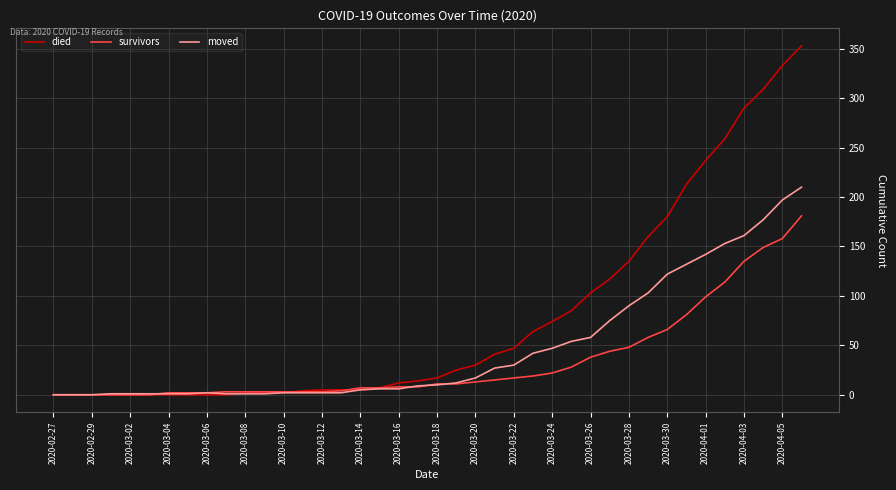

Which series has the largest total across all categories?

died